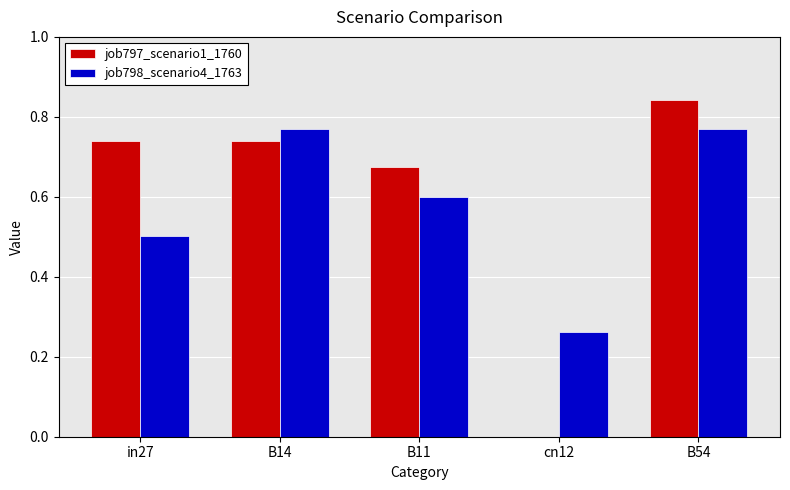

How many values in job797_scenario1_1760 are above zero?

4